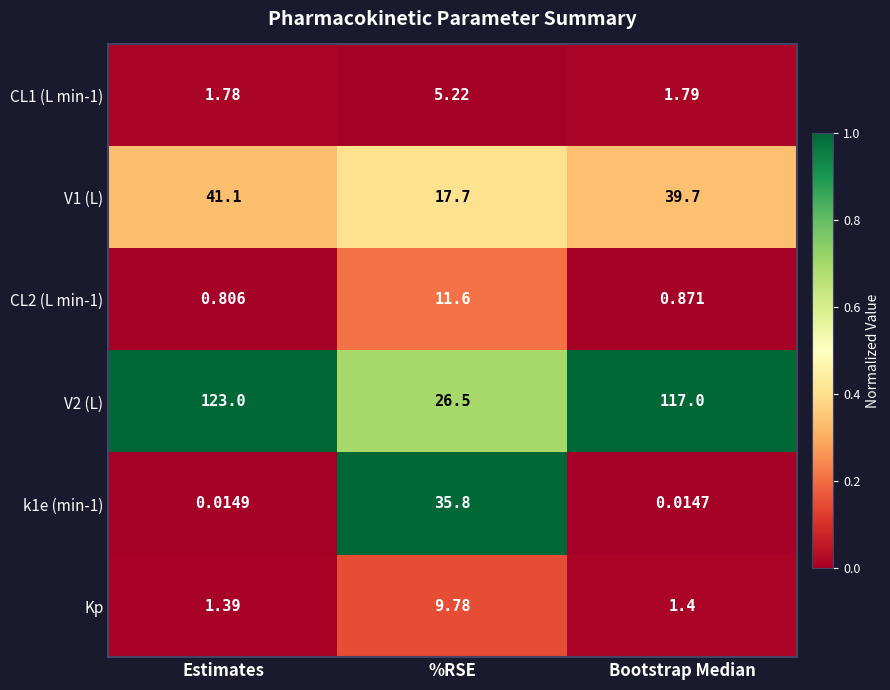

At which label is k1e (min-1) closest to 17?

Estimates